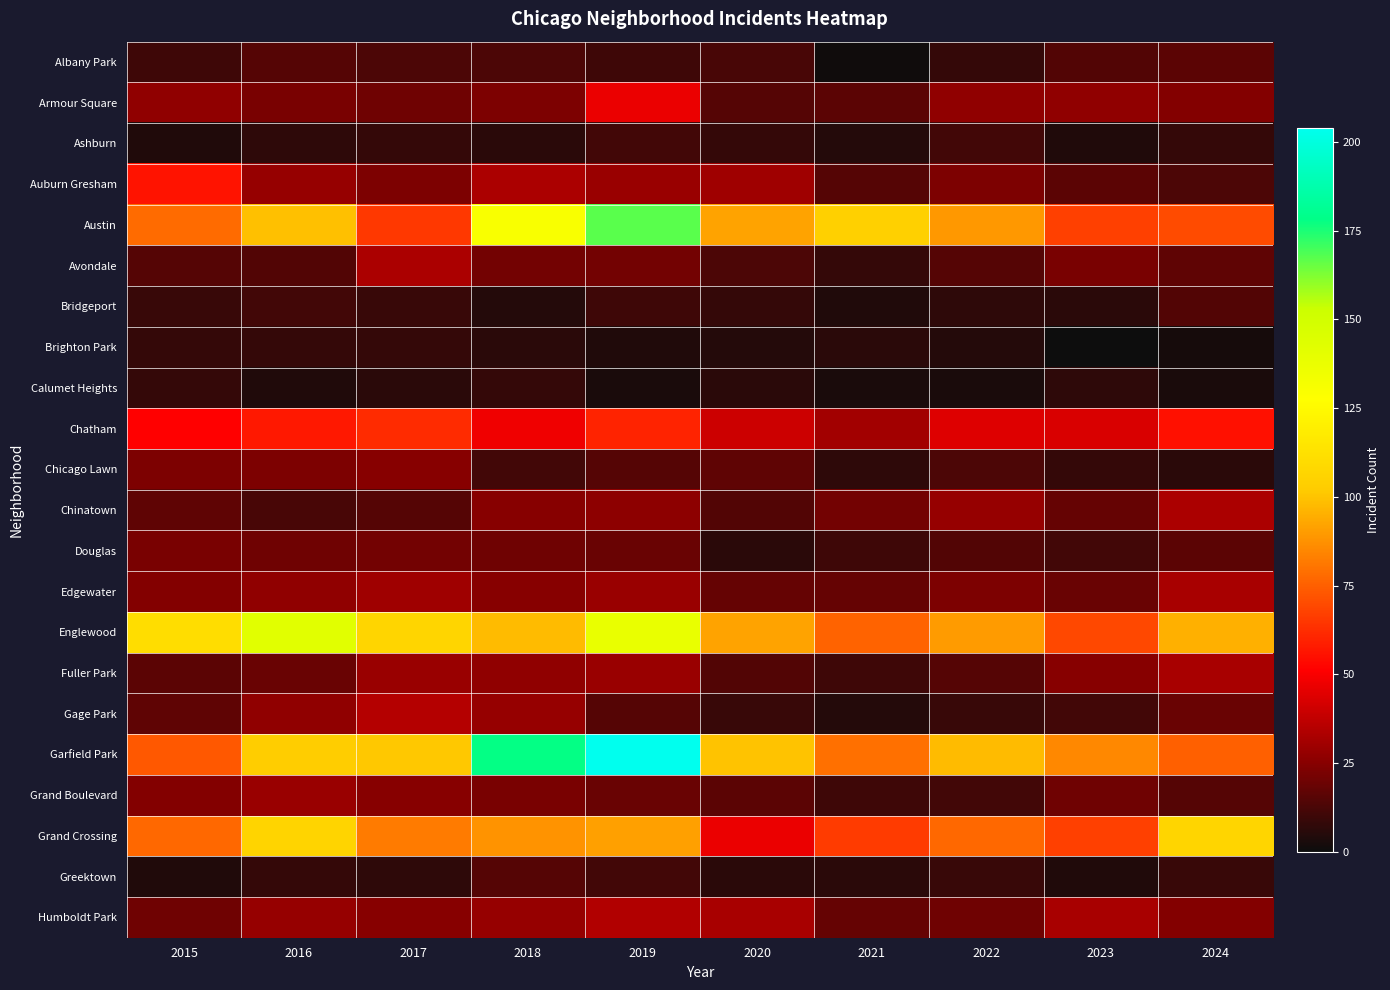

Which series has the widest spread of values?

Garfield Park